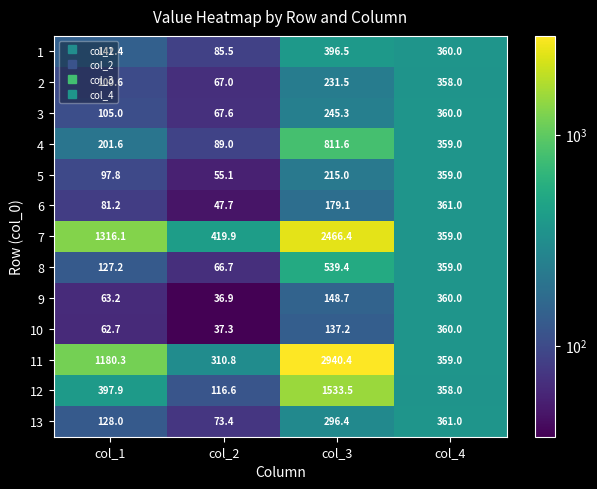

True or false: 1 has a value of 360.0 at col_4.

True